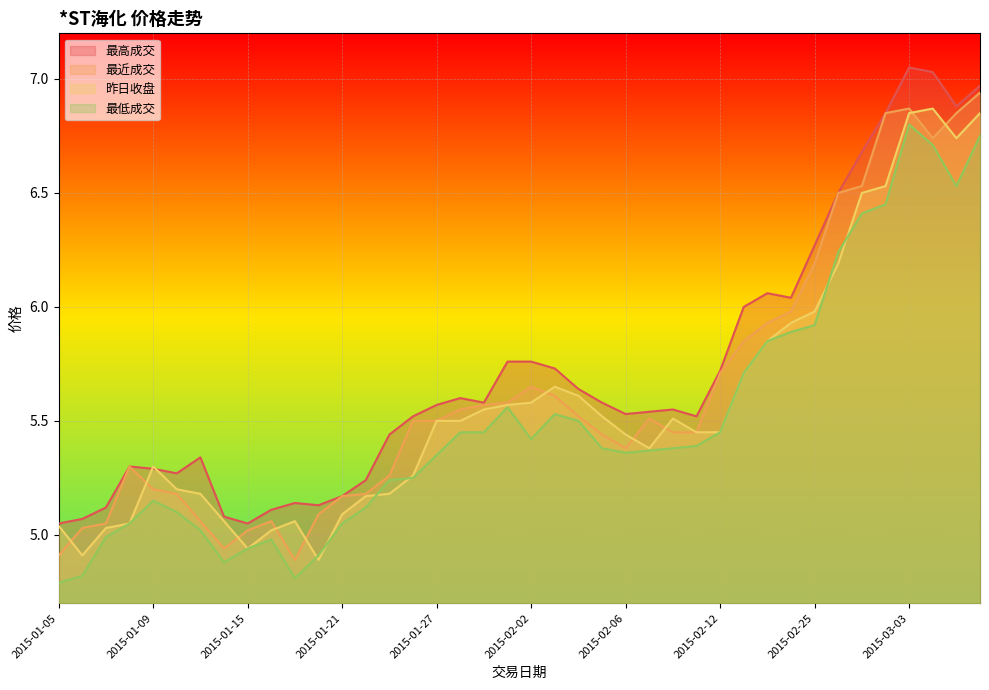

Where is the first local minimum for 昨日收盘?

2015-01-06